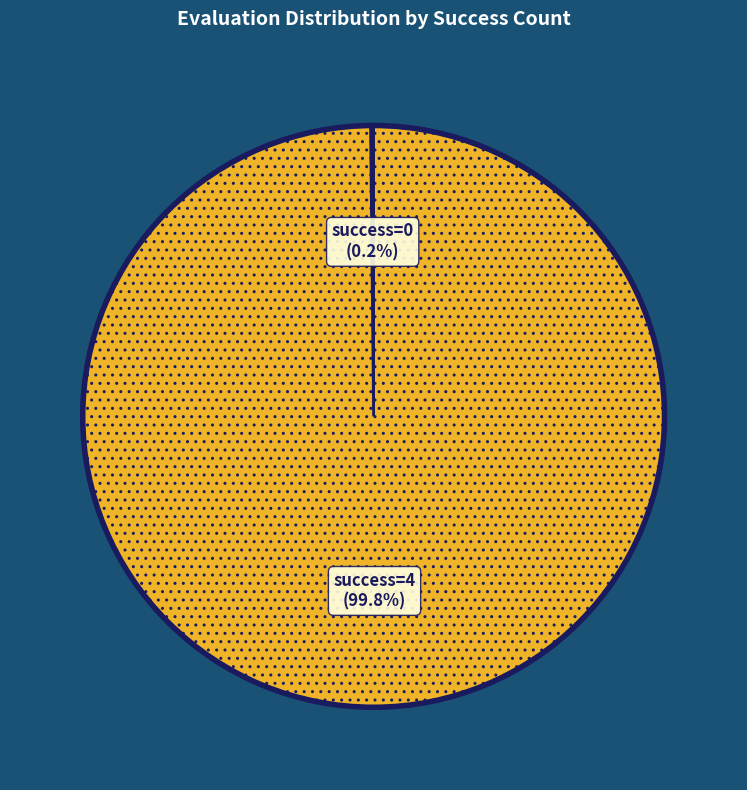

Is there any slice that represents more than half of the pie?

Yes